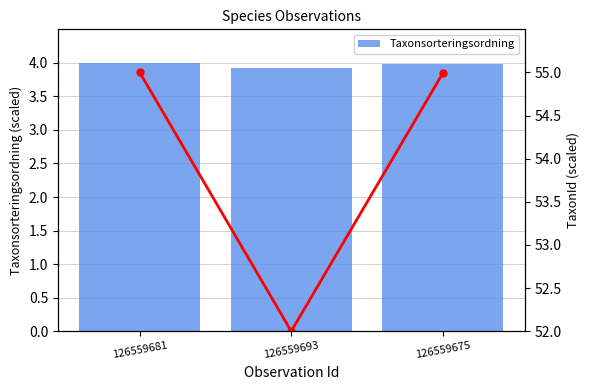

List the series in order of their peak value, lowest first.

Taxonsorteringsordning, TaxonId